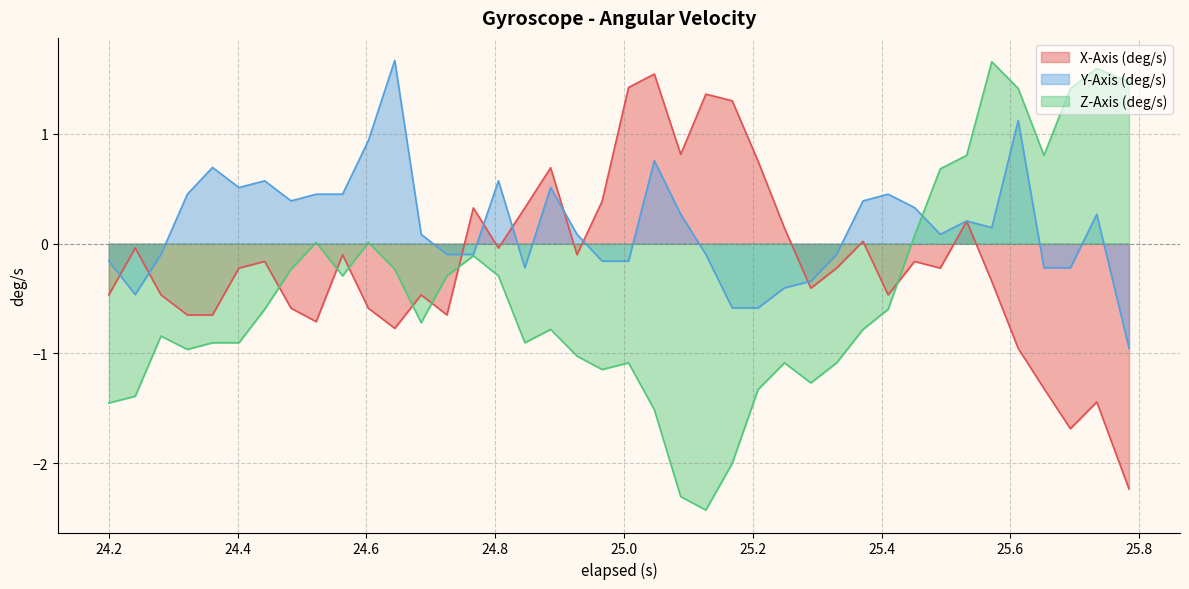

Does the chart have visible grid lines?

Yes